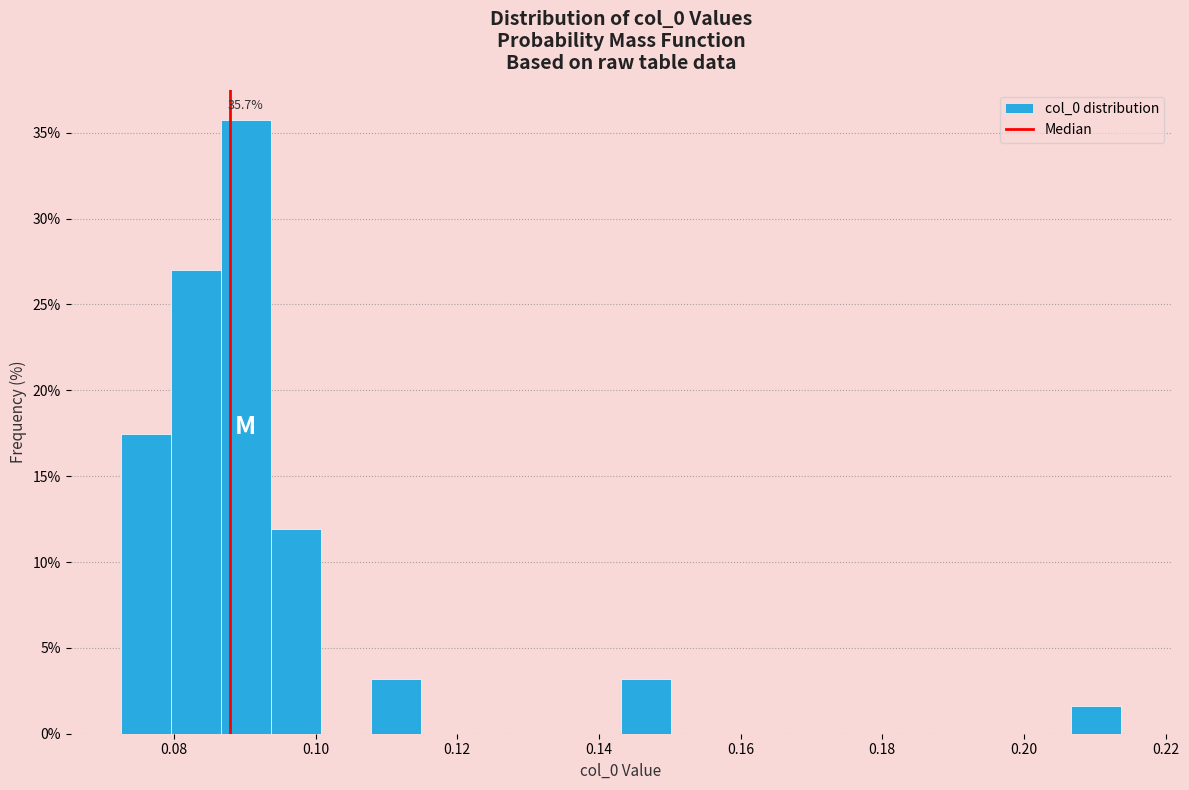

Read against the x-axis, roughly where is the centre of the tallest bar?

0.090